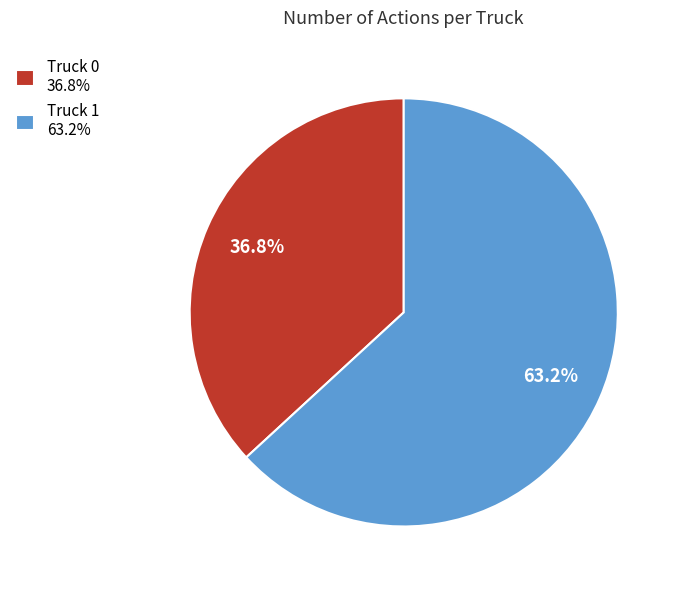

Is there a majority slice in this chart?

Yes